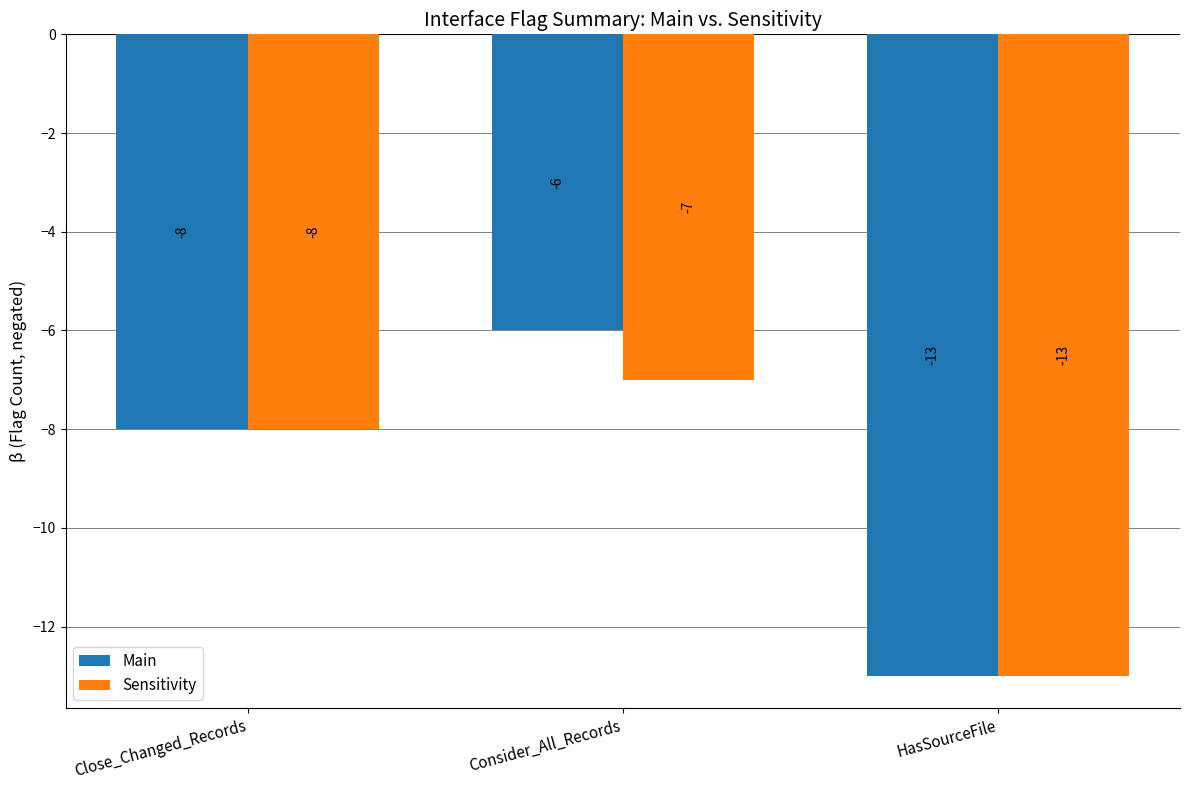

Which series has the largest range (max minus min)?

Main